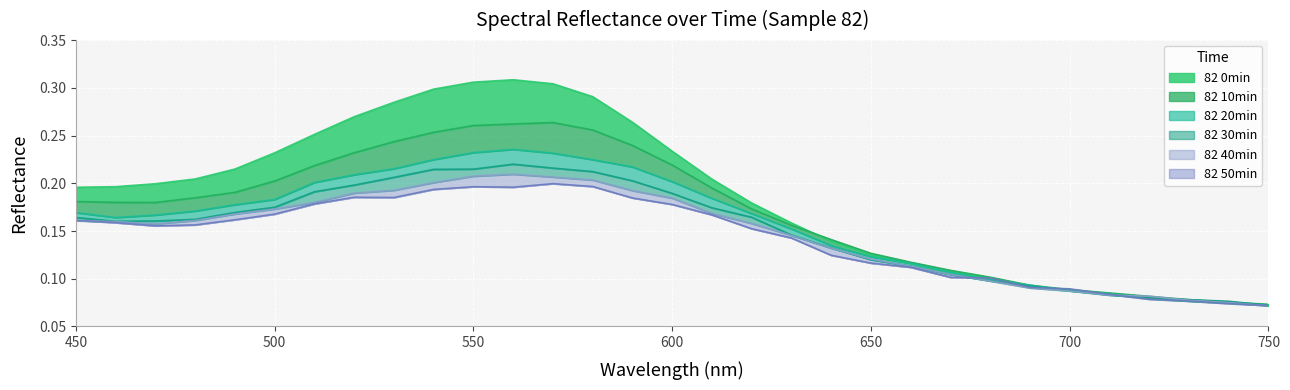

Between 500 and 590, which series saw the biggest shift?

82 10min